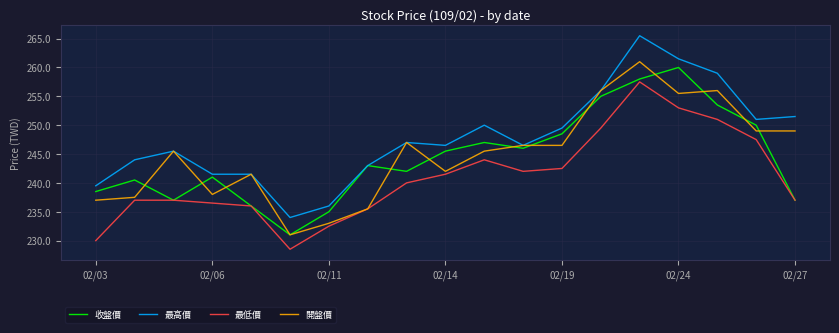

How many lines are shown in the chart?

4